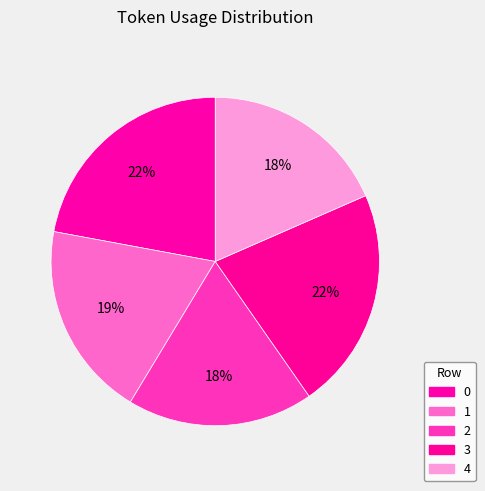

How many slices are in this pie chart?

5